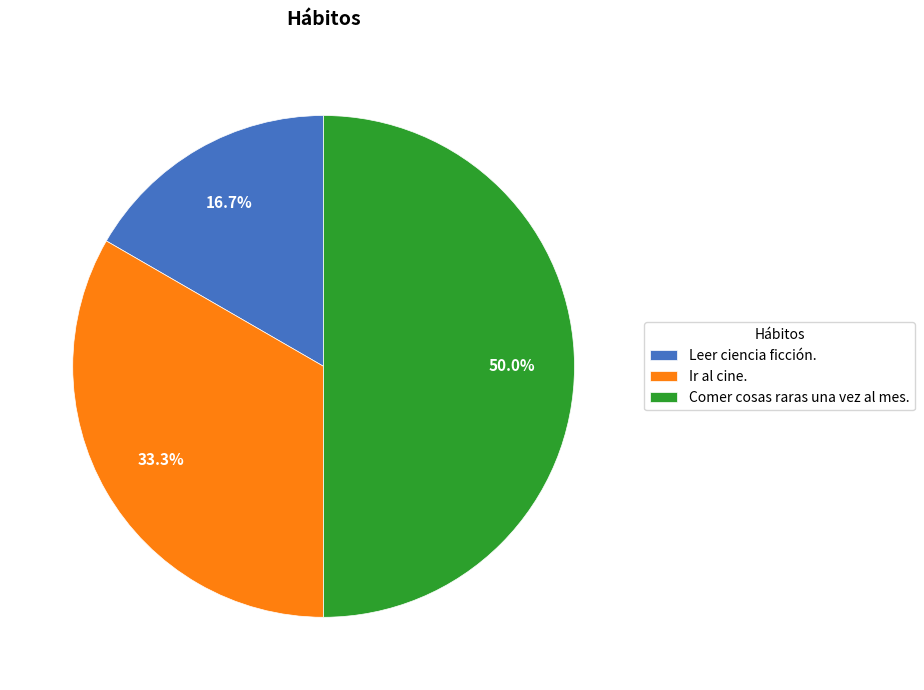

Is it true that Leer ciencia ficción. is 17% of the pie?

True